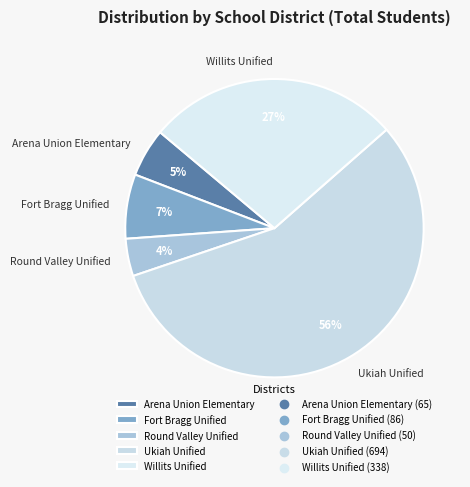

To the nearest percent, what is the combined percentage of Arena Union Elementary and Fort Bragg Unified?

12%